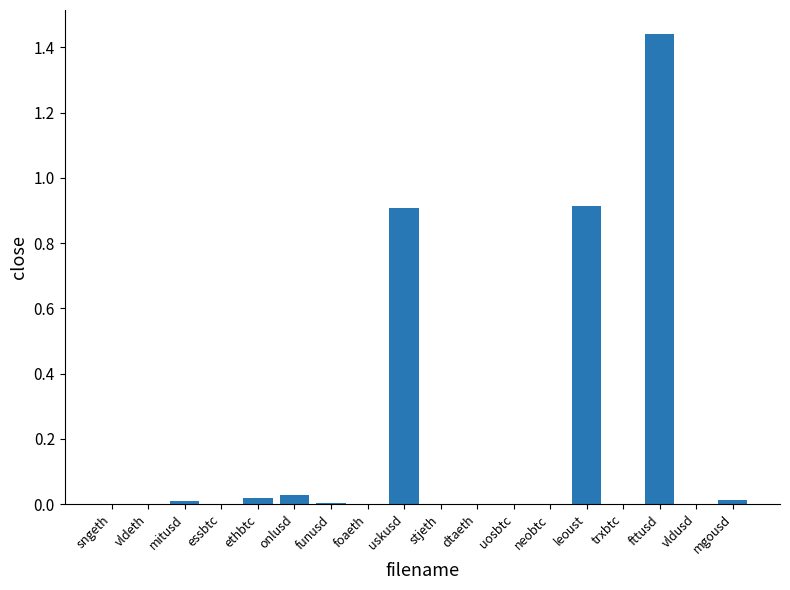

What is the sum of all values?

3.3